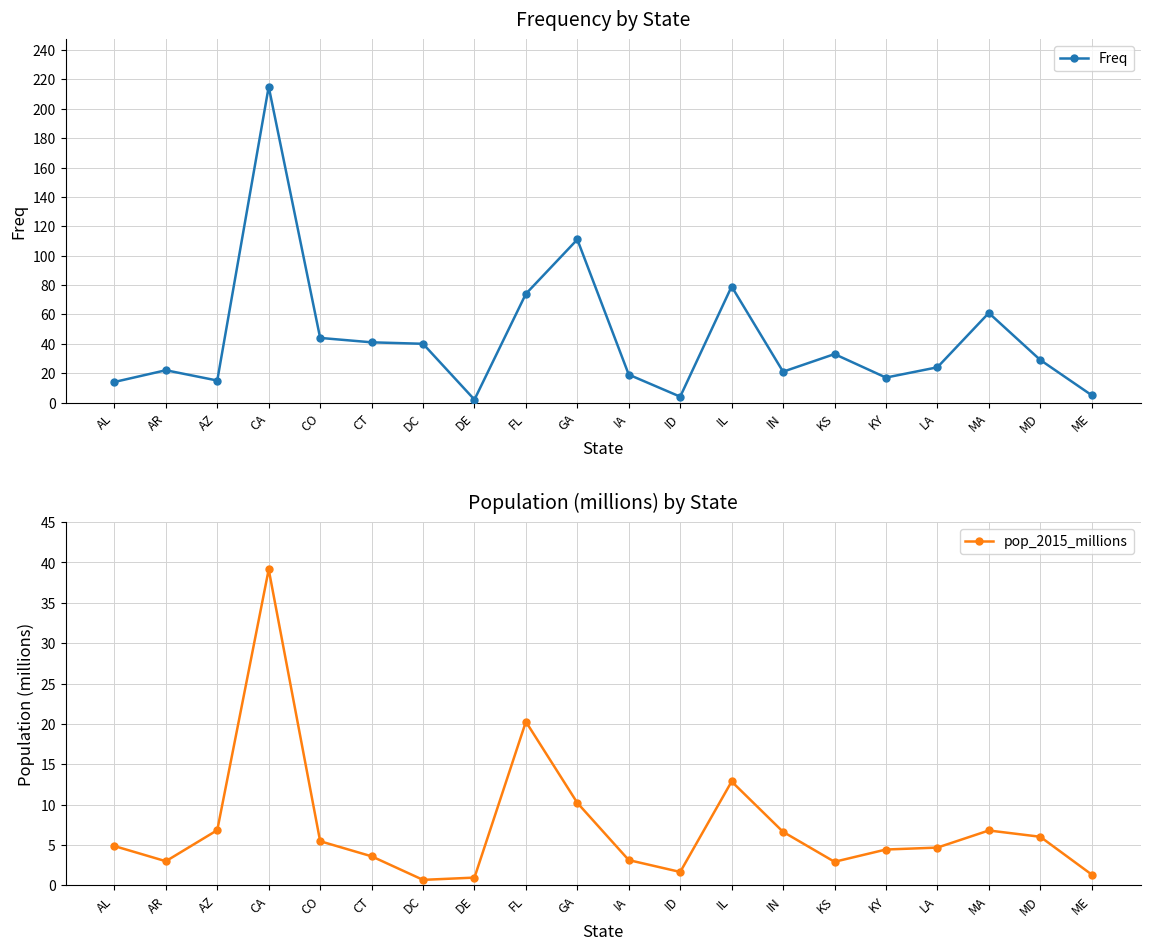

Reading left to right, what are all the values shown in this chart?

Freq: 14.0	22.0	15.0	215.0	44.0	41.0	40.0	2.0	74.0	111.0	19.0	4.0	79.0	21.0	33.0	17.0	24.0	61.0	29.0	5.0
pop_2015_millions: 4.9	3.0	6.8	39.1	5.5	3.6	0.7	0.9	20.3	10.2	3.1	1.6	12.9	6.6	2.9	4.4	4.7	6.8	6.0	1.3